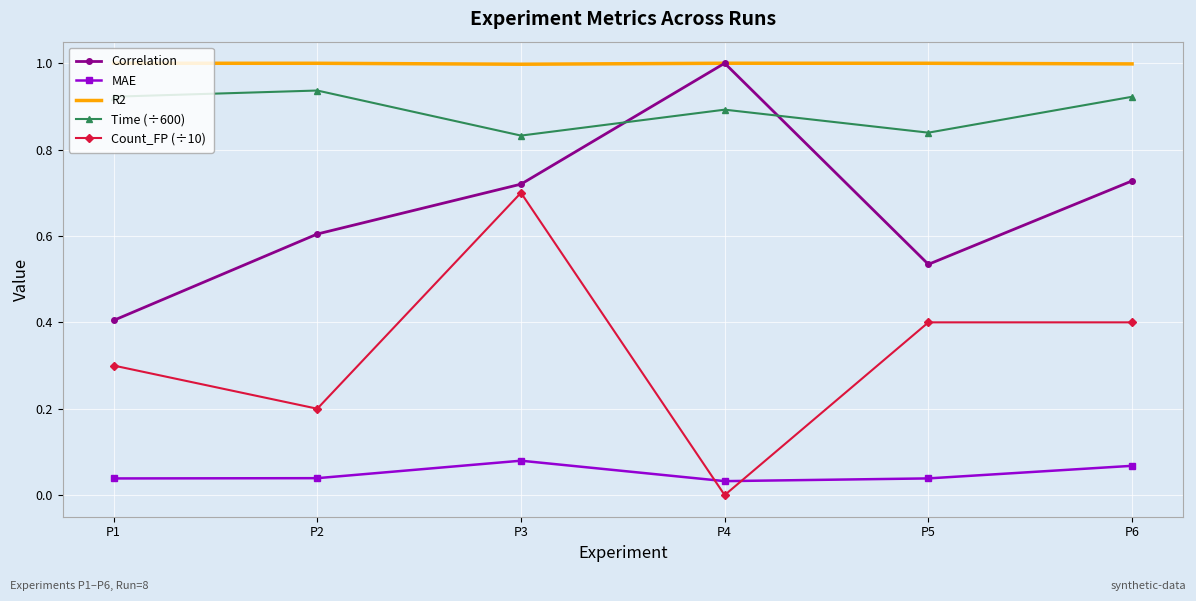

Is it true that Time (÷600) equals 1.2 at P5?

False